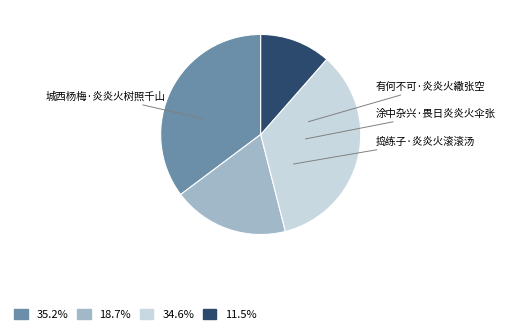

To the nearest percent, what is the difference between the 涂中杂兴·畏日炎炎火伞张 and 捣练子·炎炎火滚滚汤 slice percentages?

23%